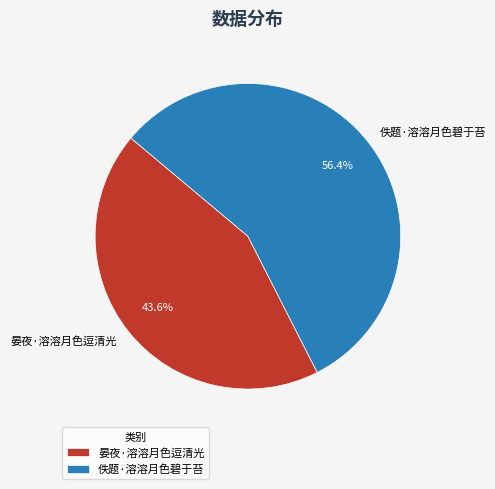

What percentage do 佚题·溶溶月色碧于苔 and 晏夜·溶溶月色逗清光 together represent?

100.0%